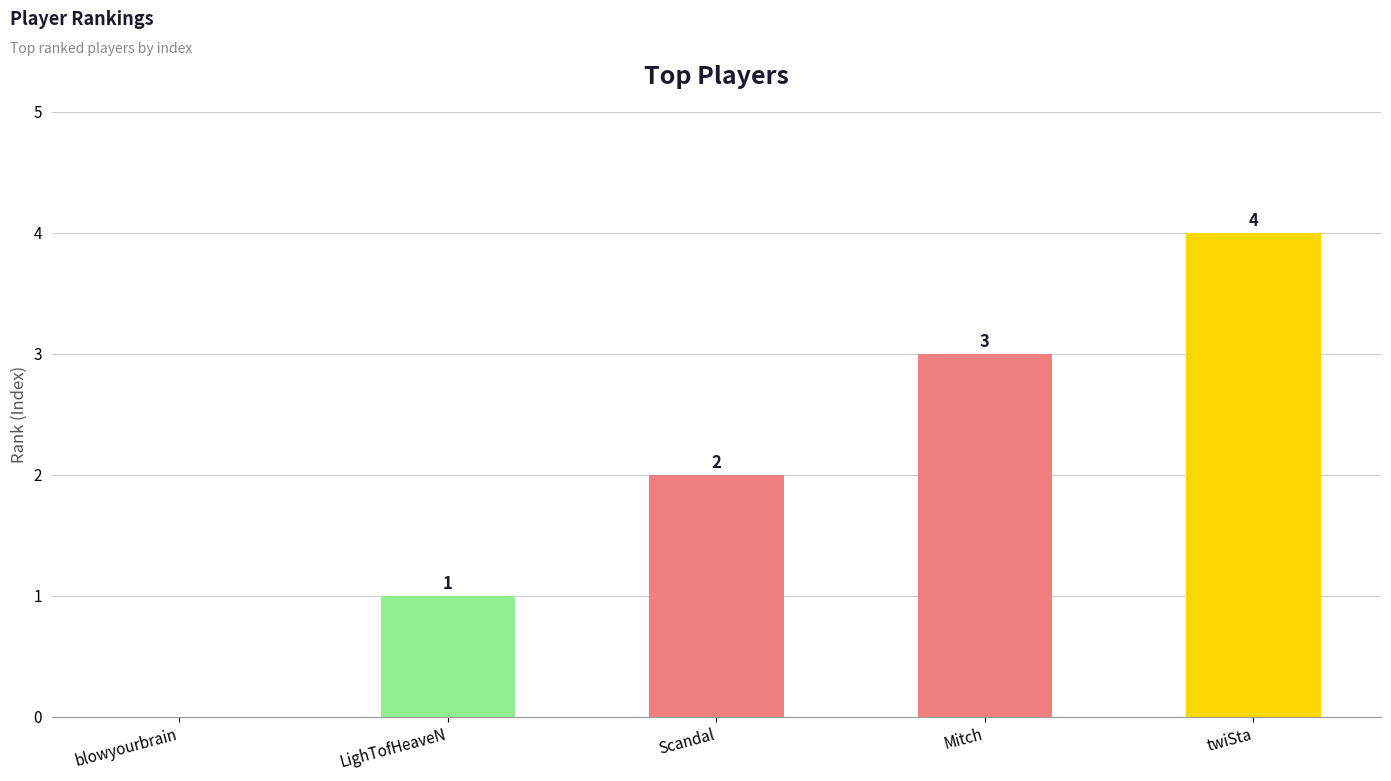

Is it true that the value at Mitch is 1?

False